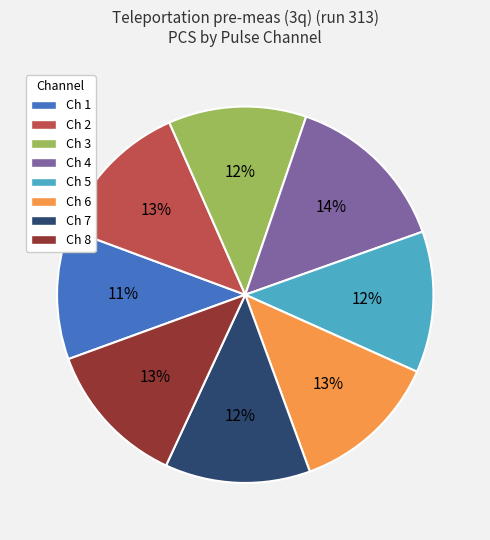

To the nearest percent, what is the difference between the largest and smallest slice percentages?

3%